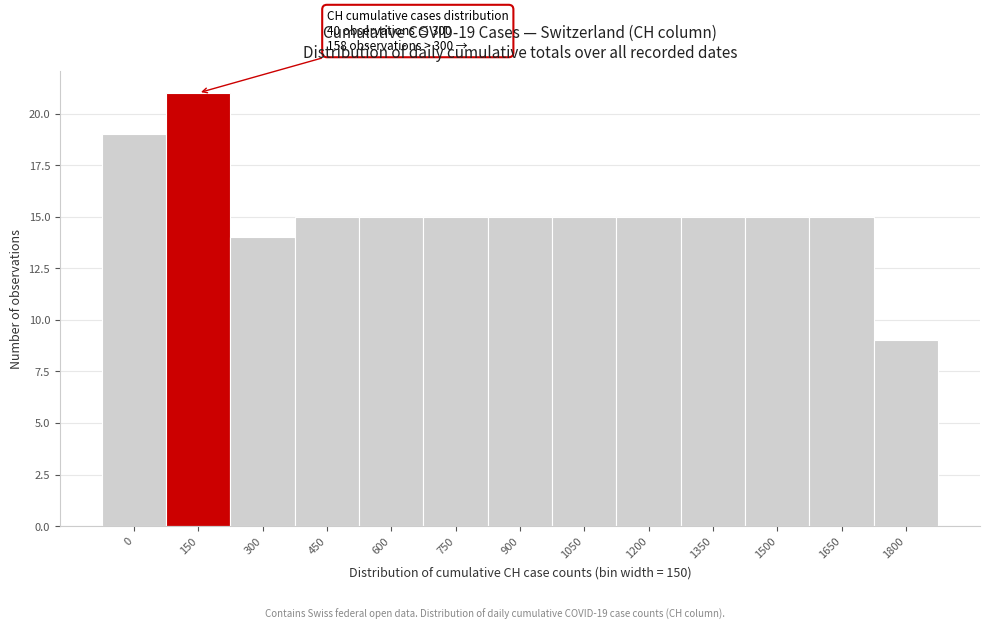

Reading left to right, what are all the values shown in this chart?

0=19	150=21	300=14	450=15	600=15	750=15	900=15	1050=15	1200=15	1350=15	1500=15	1650=15	1800=9